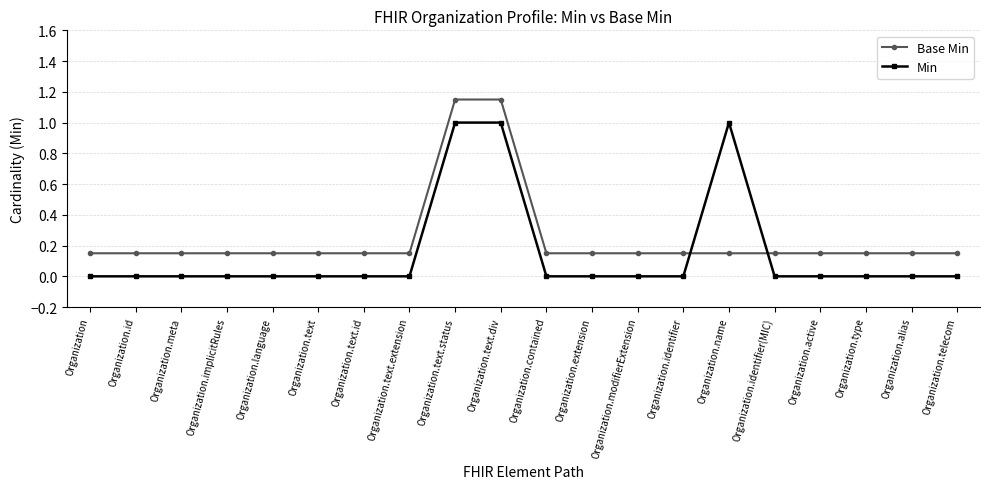

True or false: Min has a value of 0.5 at Organization.text.status.

False